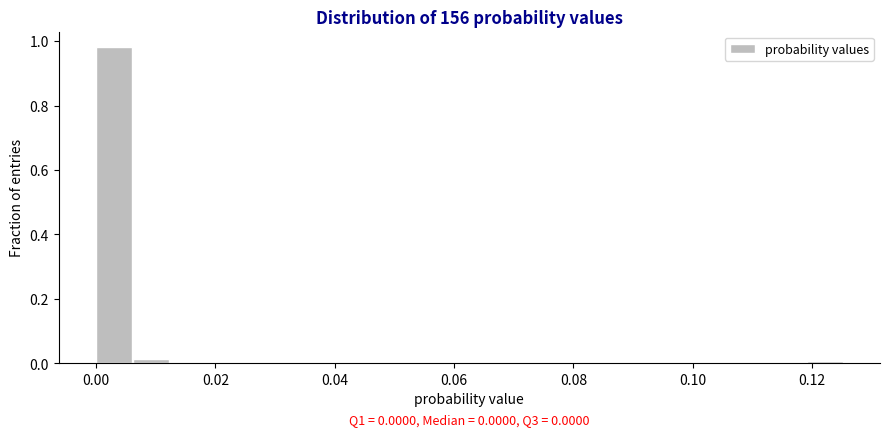

Around what value on the x-axis is the tallest bar? Give the approximate position of its centre, as read against the axis.

0.002